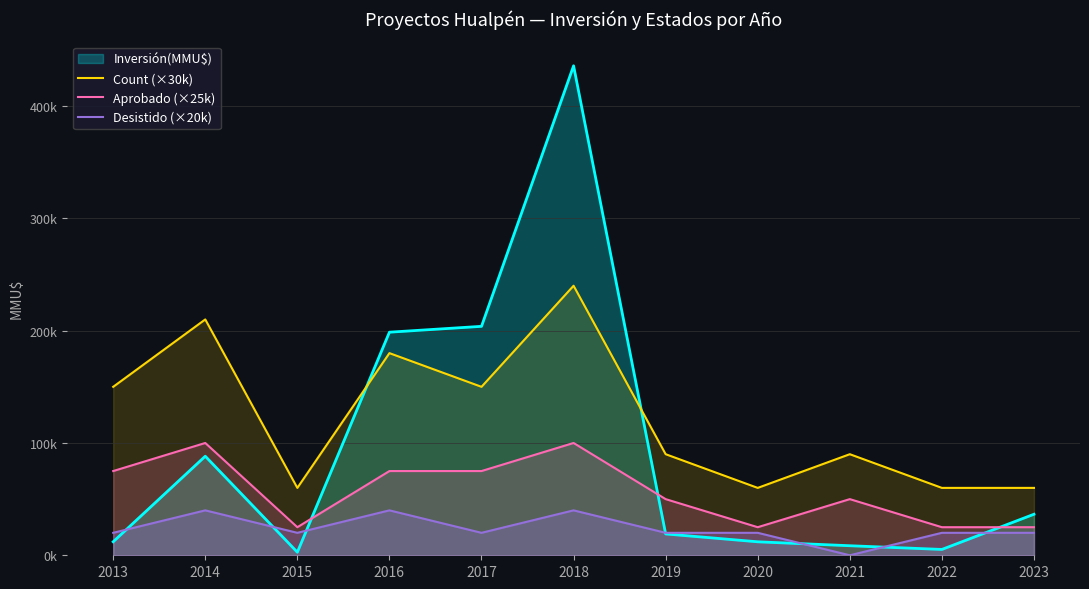

List the labels in order of Count (×30k) value, smallest first.

2015, 2020, 2022, 2023, 2019, 2021, 2013, 2017, 2016, 2014, 2018